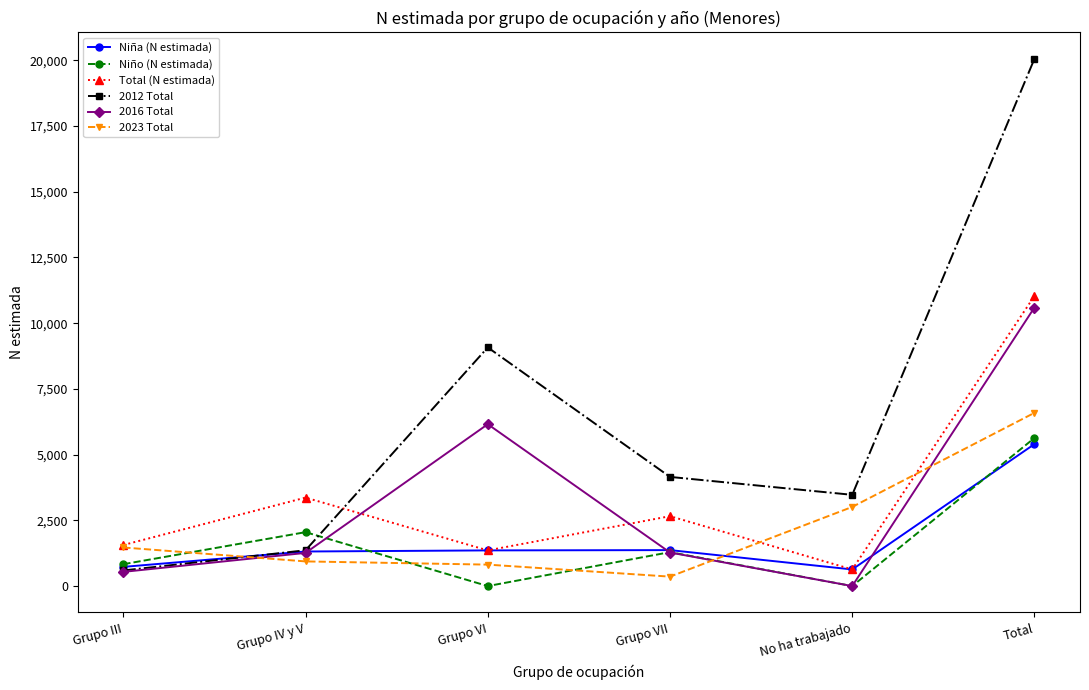

At which category does the chart reach its peak across all series?

Total